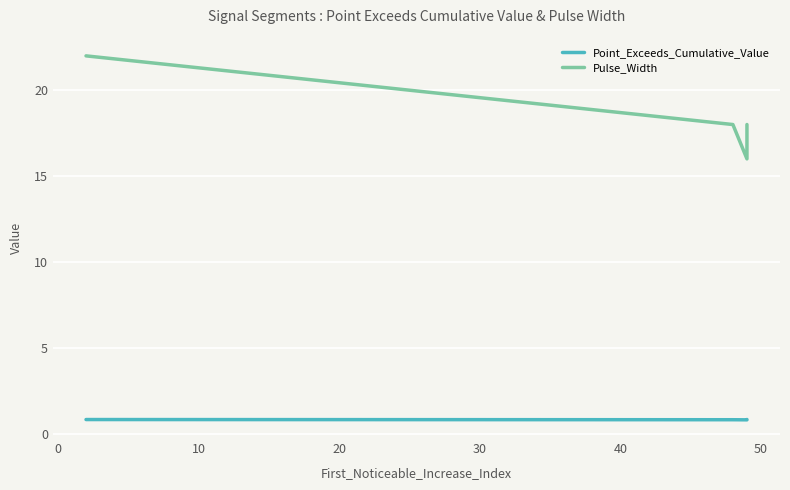

What position from the left is 10?

3